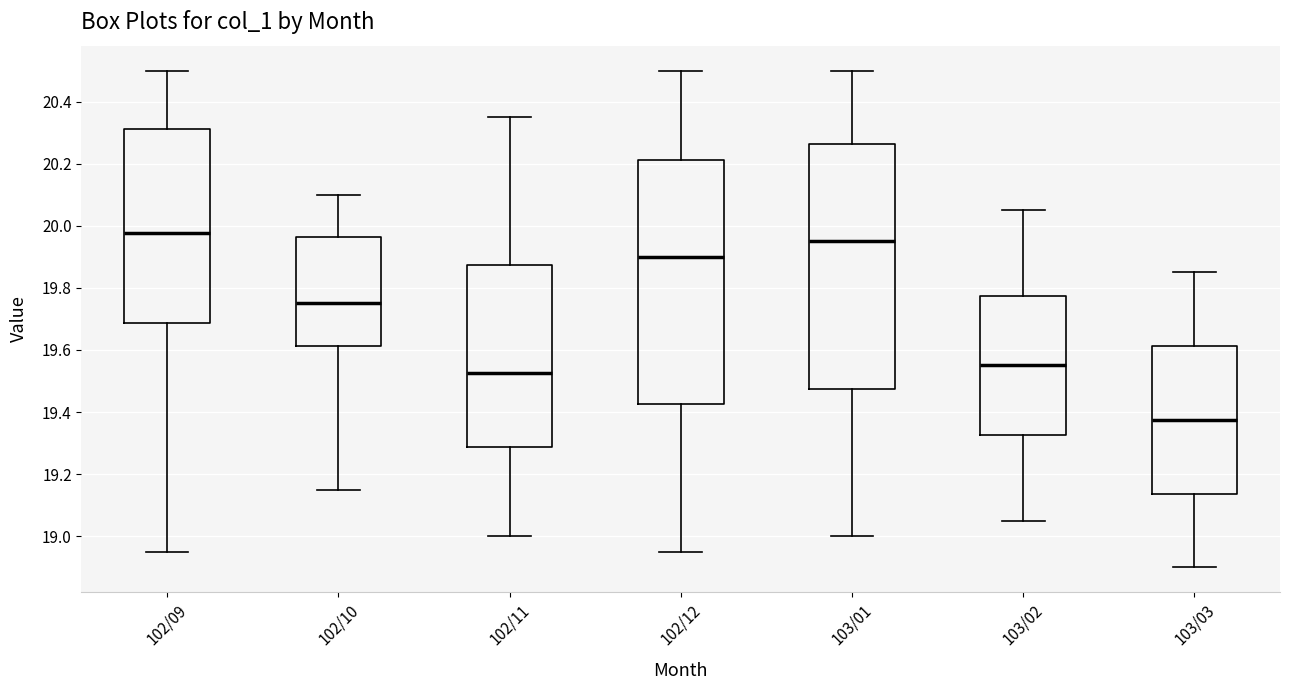

Reading left to right, read every box against the y-axis: the position of its median line, the range the box covers, and the ends of its whiskers. The values are not printed on the chart, so give them approximately, as read against the axis.

102/09: median 19.98, box 19.68 to 20.32, whiskers 18.96 to 20.50
102/10: median 19.76, box 19.62 to 19.96, whiskers 19.16 to 20.10
102/11: median 19.52, box 19.28 to 19.88, whiskers 19.00 to 20.36
102/12: median 19.90, box 19.42 to 20.22, whiskers 18.96 to 20.50
103/01: median 19.96, box 19.48 to 20.26, whiskers 19.00 to 20.50
103/02: median 19.56, box 19.32 to 19.78, whiskers 19.06 to 20.06
103/03: median 19.38, box 19.14 to 19.62, whiskers 18.90 to 19.86